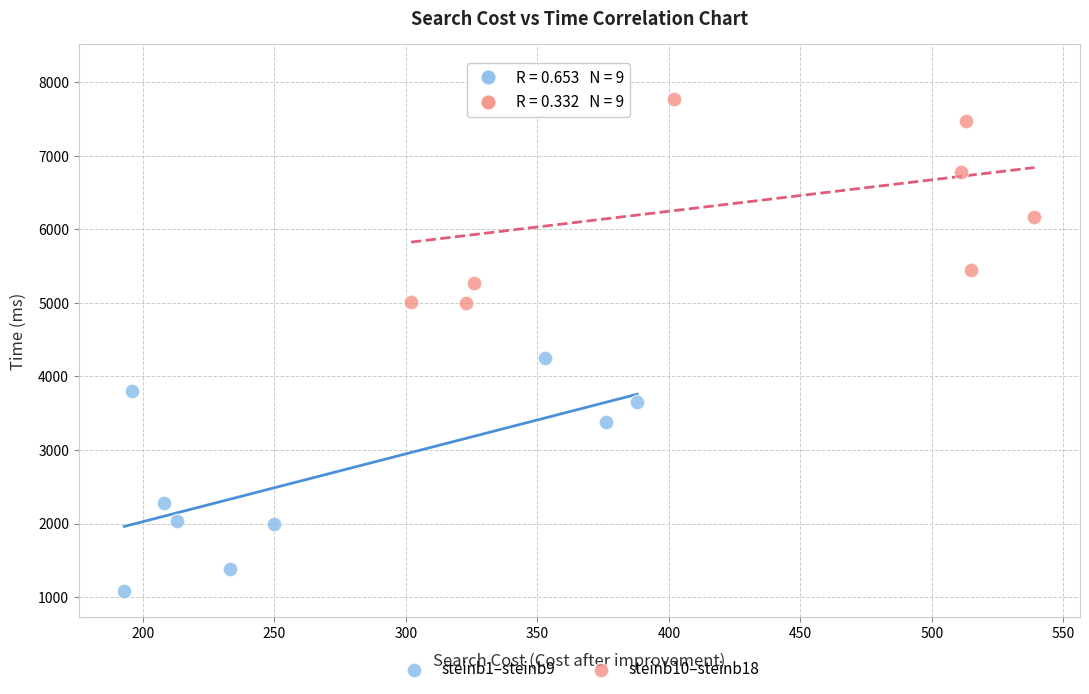

Which series reaches the minimum Y coordinate?

steinb1–steinb9